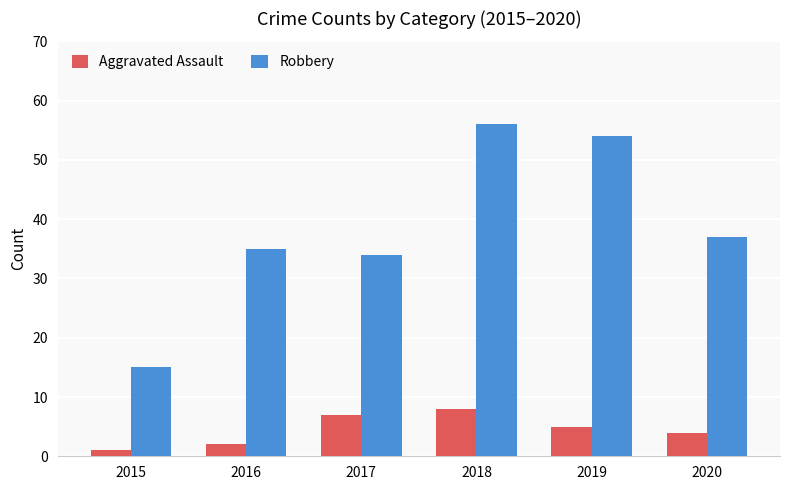

What is the value of the Aggravated Assault bar at the 6th from the left?

4